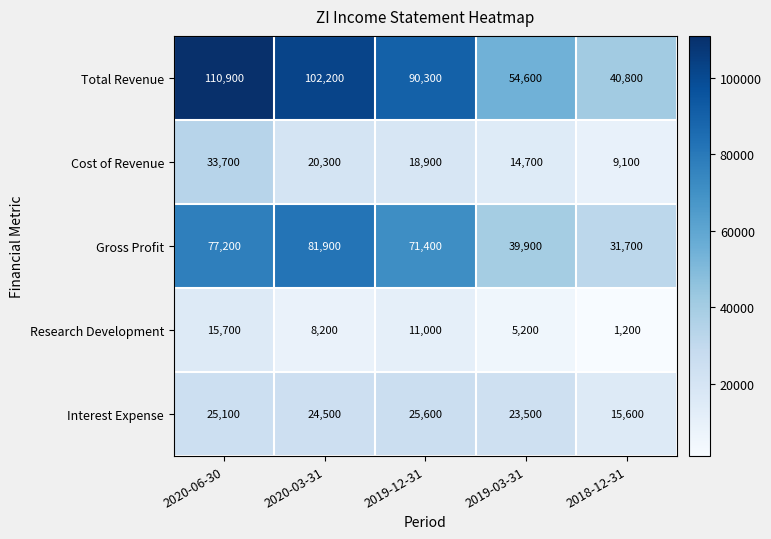

Reading left to right, list all the values displayed in this chart.

Total Revenue: 110900	102200	90300	54600	40800
Cost of Revenue: 33700	20300	18900	14700	9100
Gross Profit: 77200	81900	71400	39900	31700
Research Development: 15700	8200	11000	5200	1200
Interest Expense: 25100	24500	25600	23500	15600